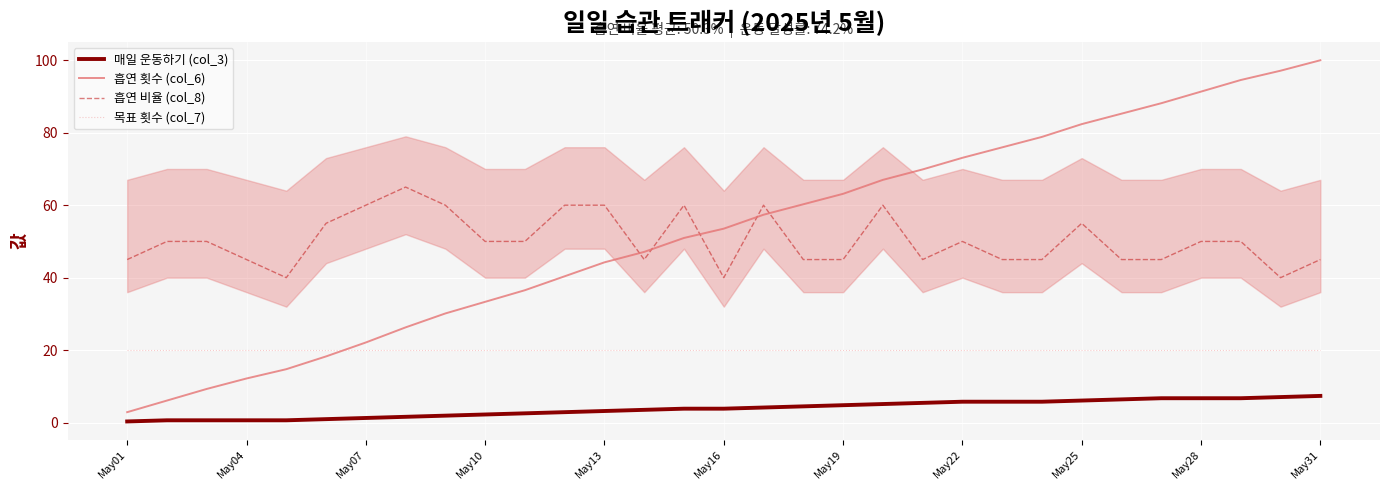

The 매일 운동하기 (col_3) series shows 9.6 at May25. True or false?

False